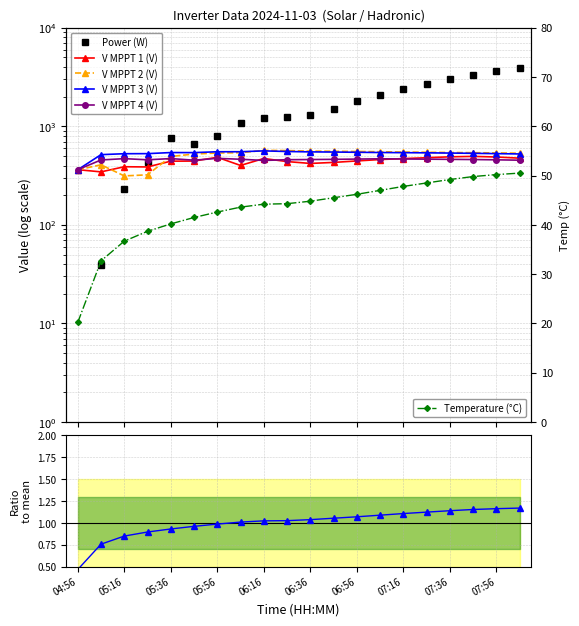

What is the label of the 10th point from the right?

06:36